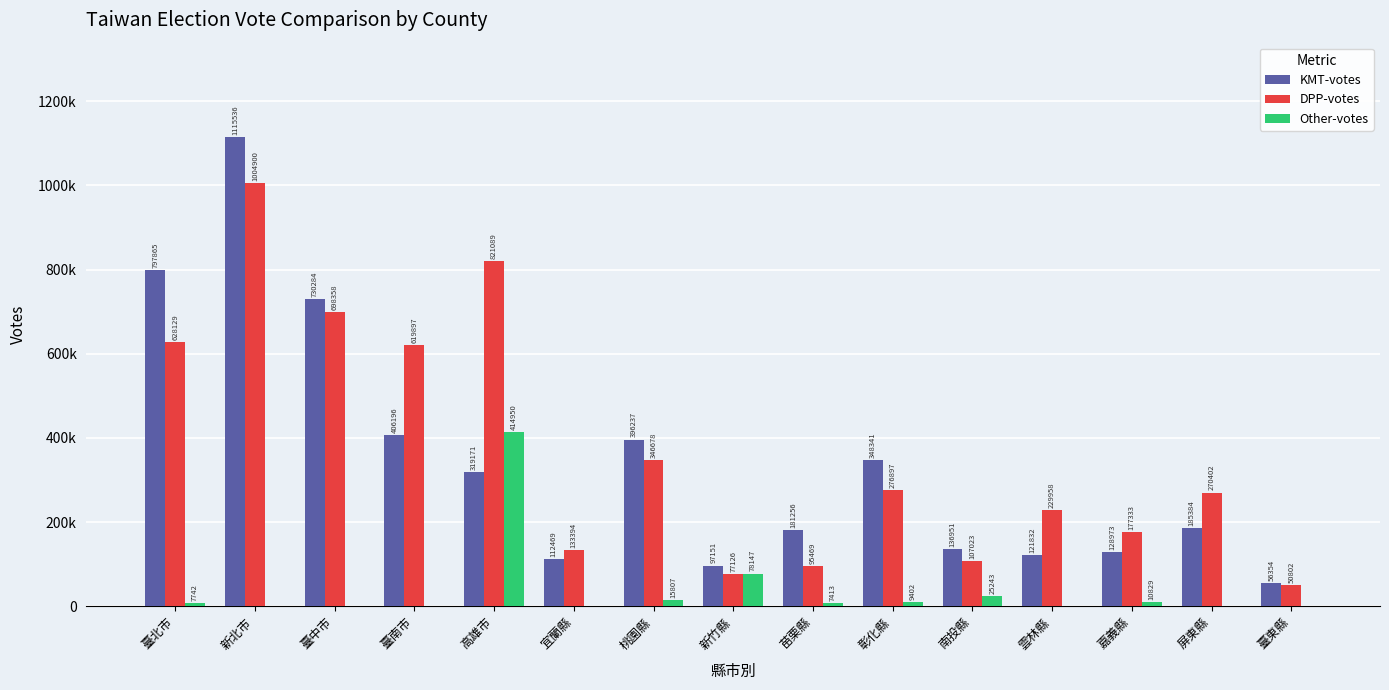

Which series has the largest range (max minus min)?

KMT-votes